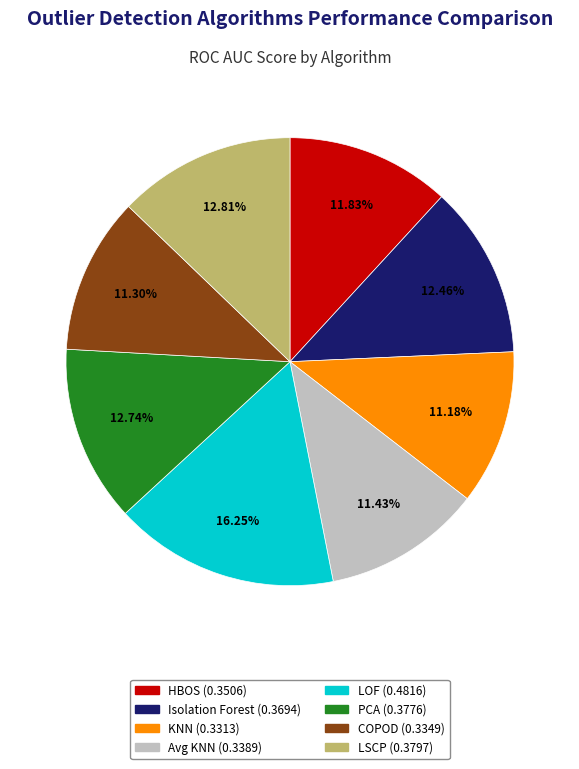

Does any single category account for the majority?

No